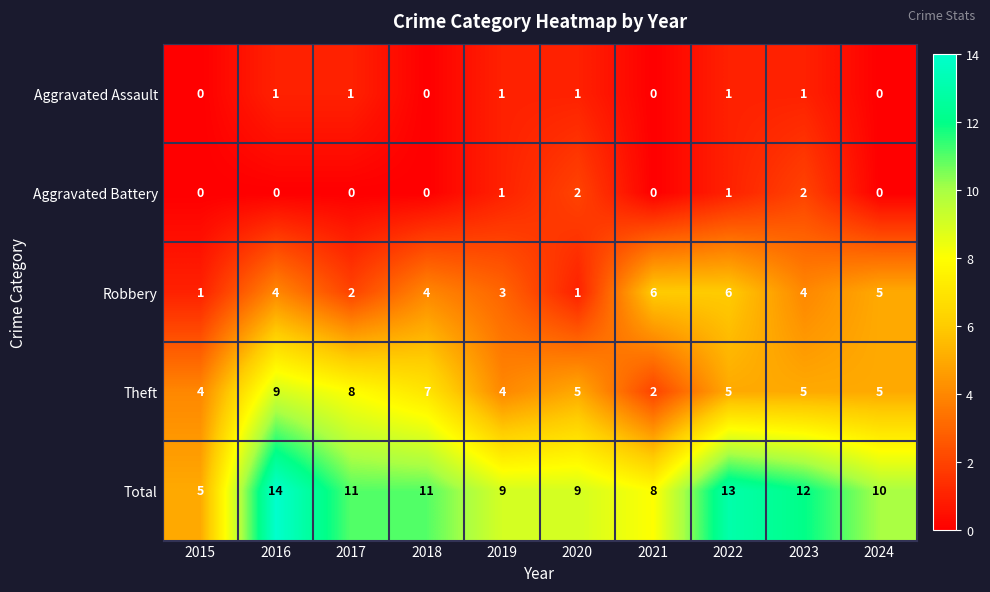

Rank the series by their maximum value, from lowest to highest.

Aggravated Assault, Aggravated Battery, Robbery, Theft, Total